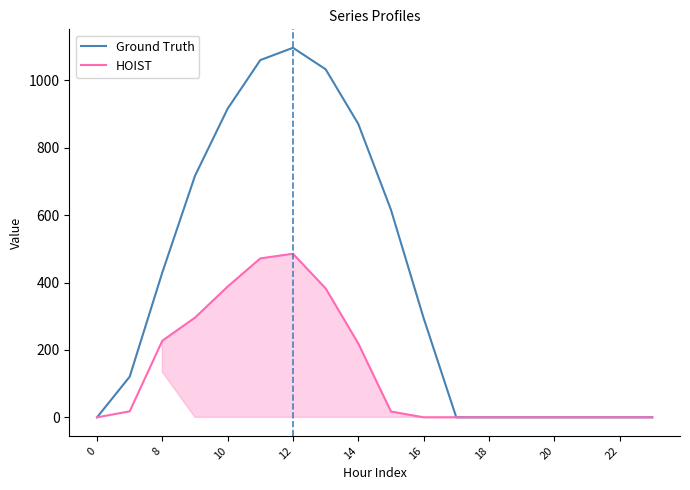

Which series has the largest range (max minus min)?

Ground Truth